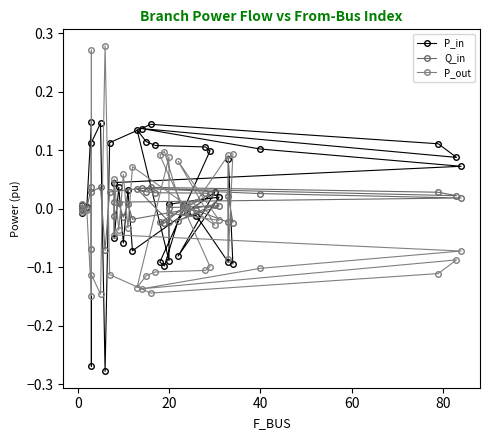

Rank the series by their average value, from lowest to highest.

P_out, Q_in, P_in